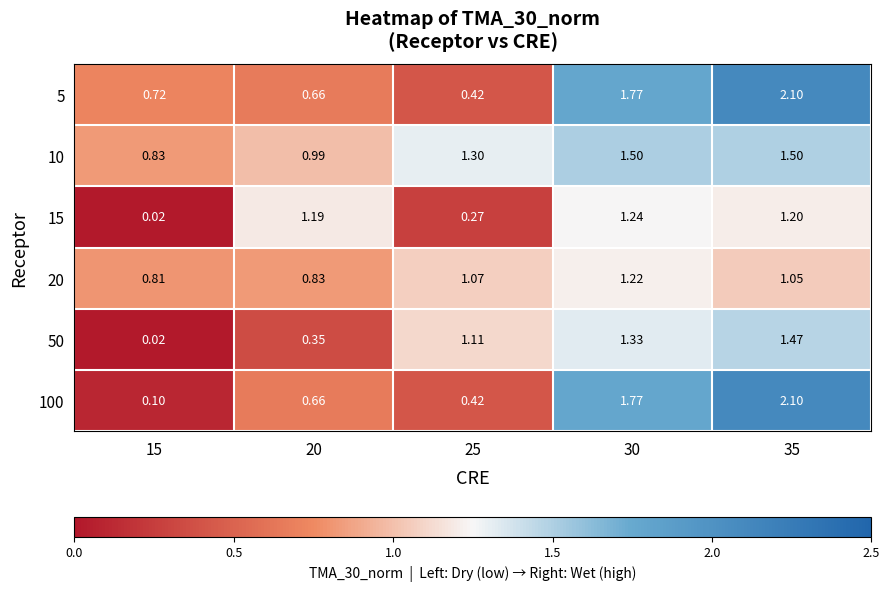

Is the value of 10 at 35 greater than the value of 100 at 35?

No